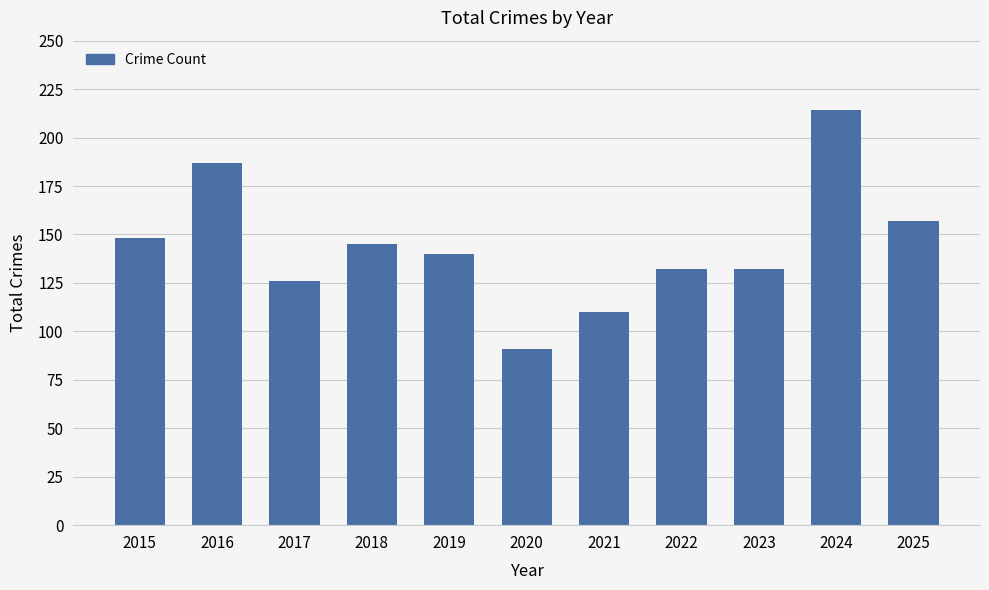

What is the difference between the maximum and minimum values?

123